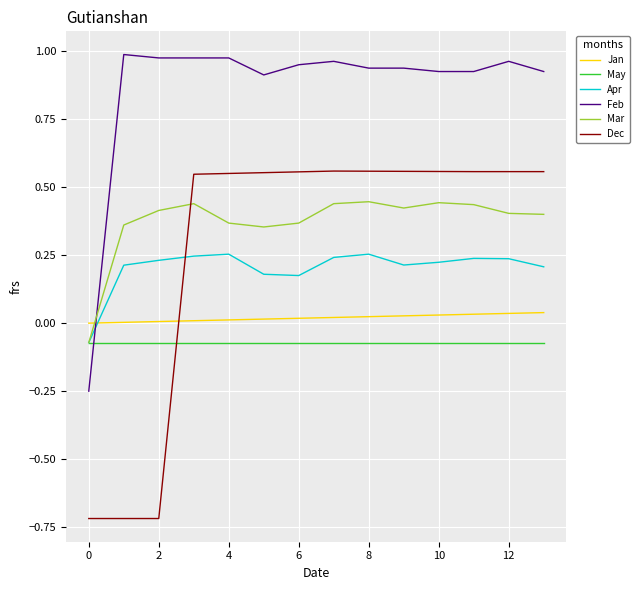

Which series has the largest total across all categories?

Feb